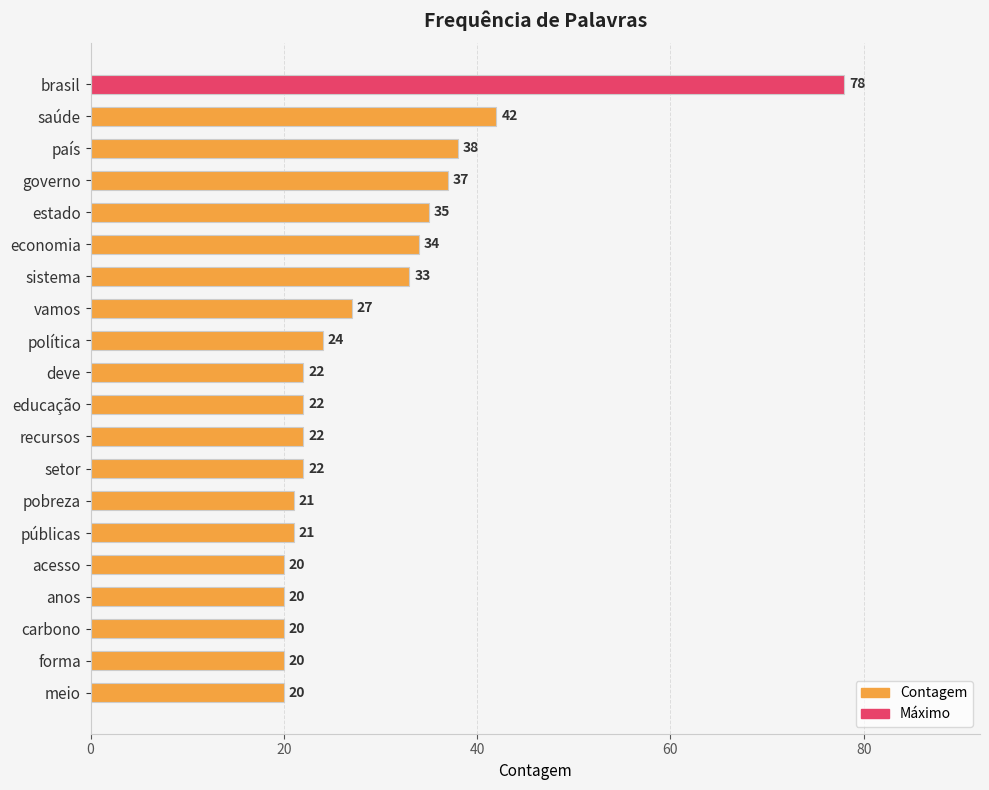

What is the sum of all values?

578